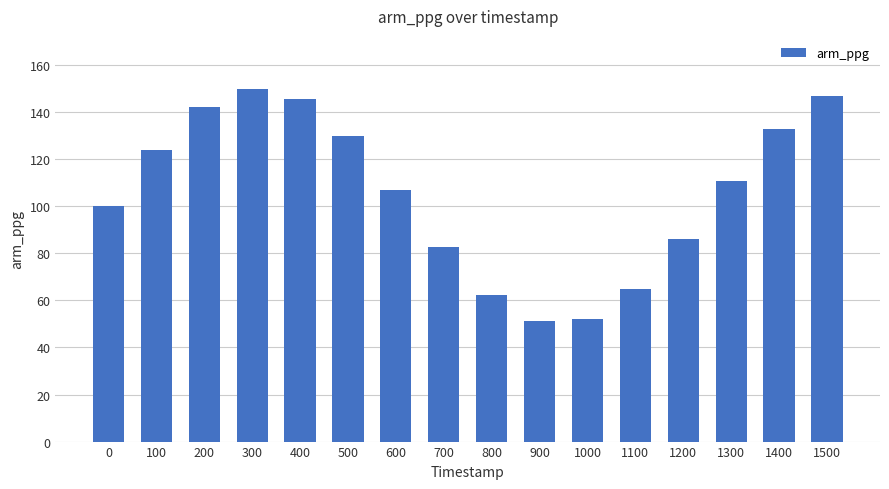

What is the value of the 11th bar from the left?

52.1